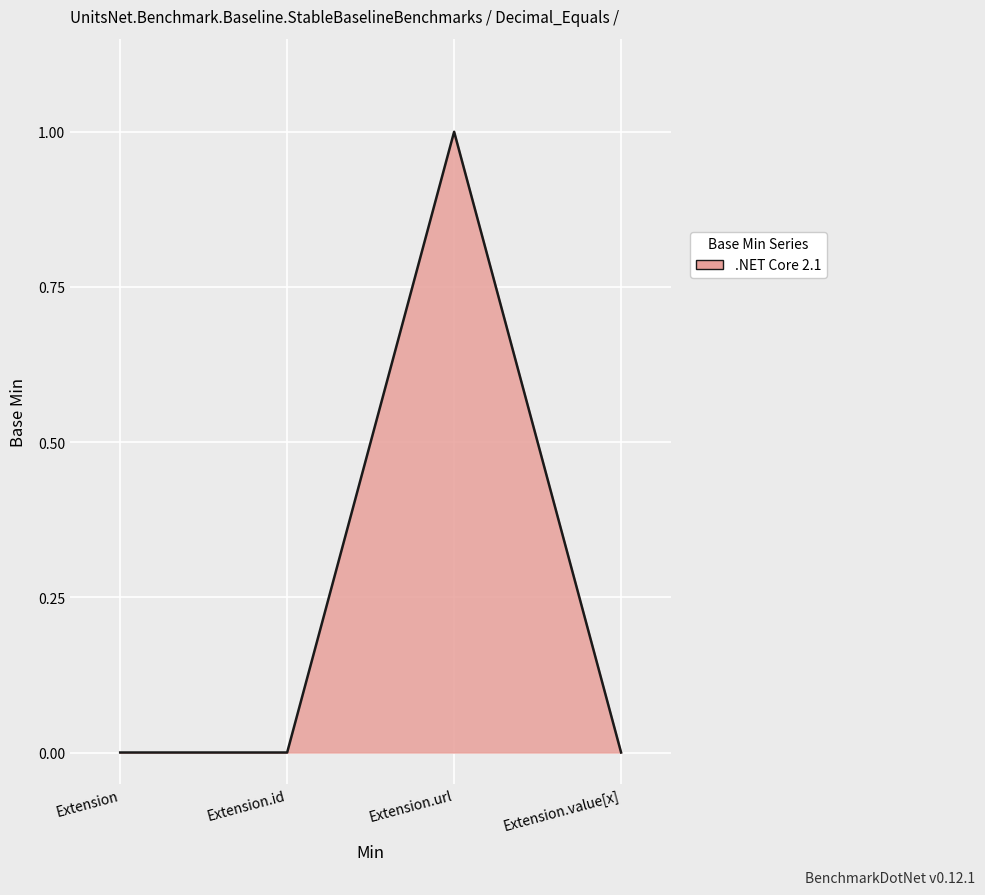

How many distinct data groups are displayed?

1